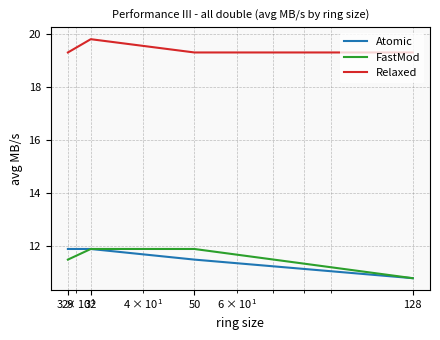

True or false: Atomic has more than 2 interior local peaks.

False